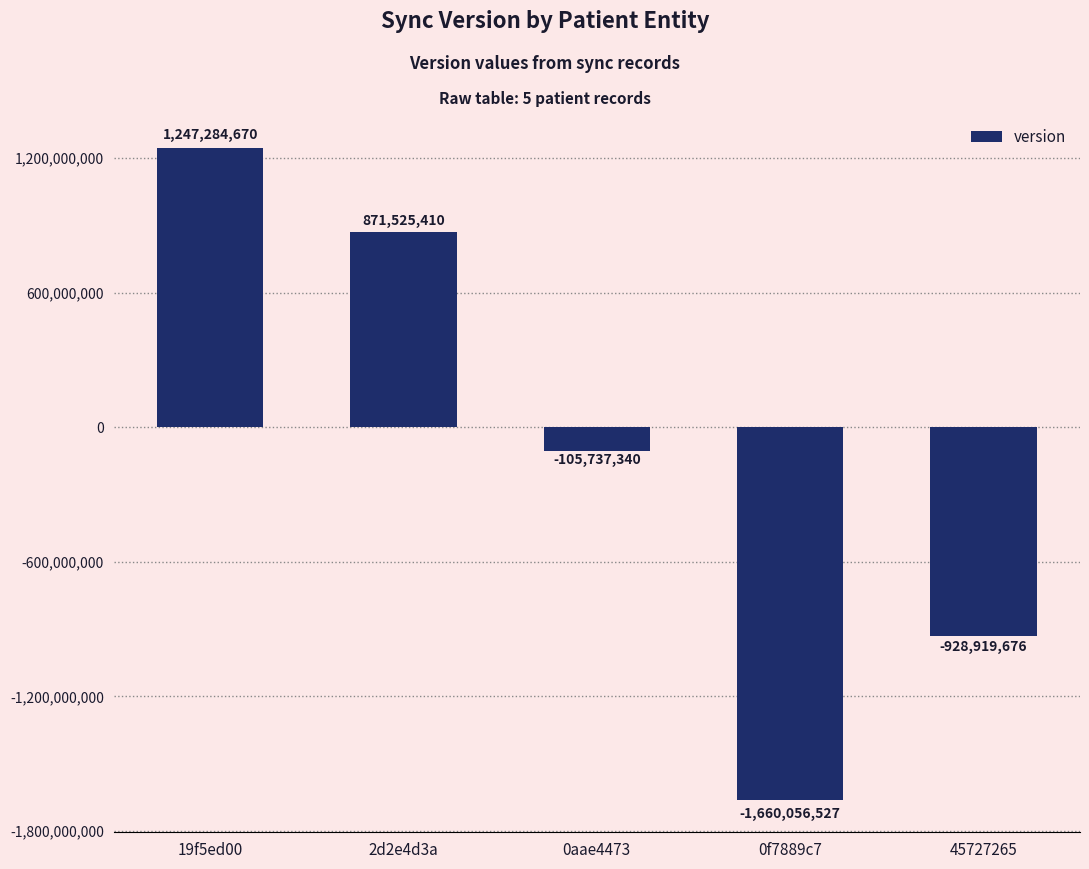

What is the change in value from 19f5ed00 to 2d2e4d3a?

-375759260